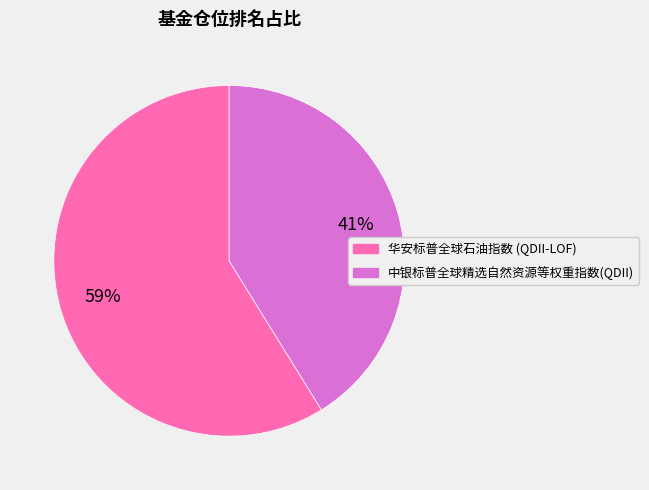

Count the number of slices in the pie.

2